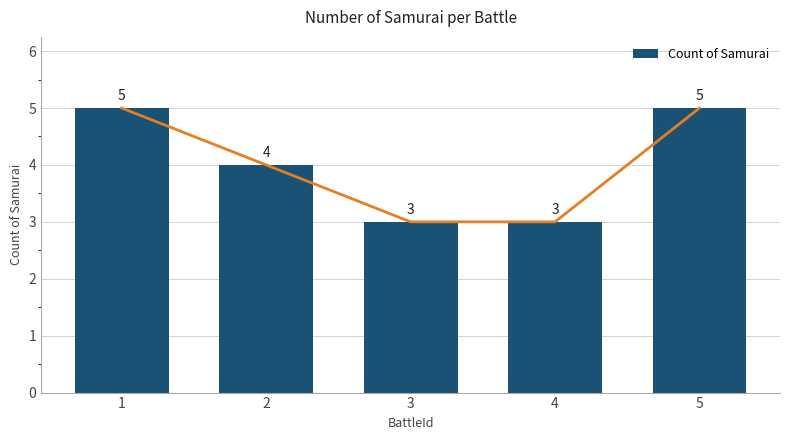

At which category does the chart reach its peak across all series?

1